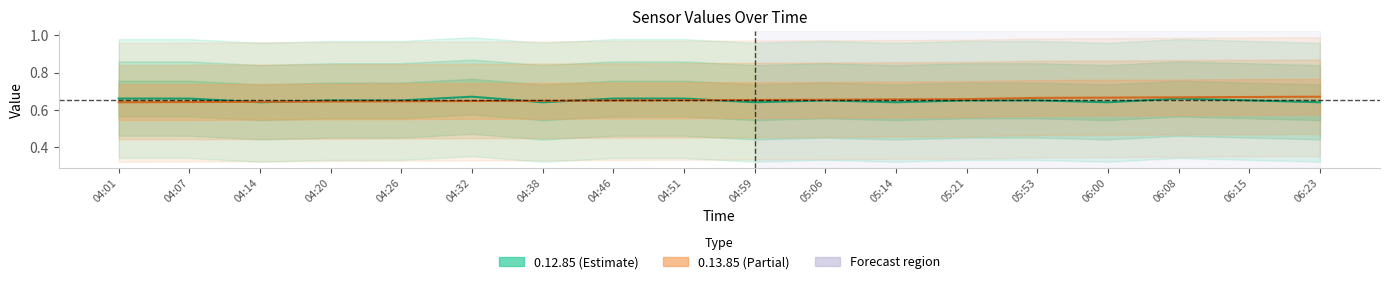

True or false: 0.13.85 has more than 2 interior local peaks.

False